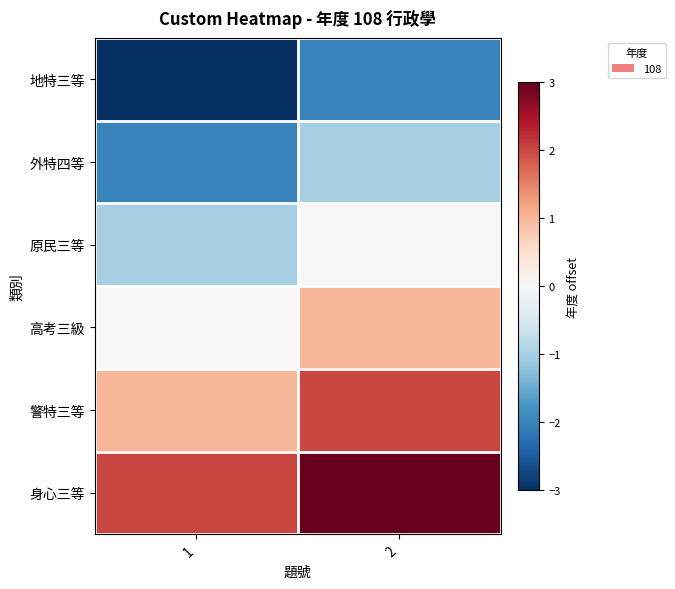

At how many categories does at least one series exceed 2?

1